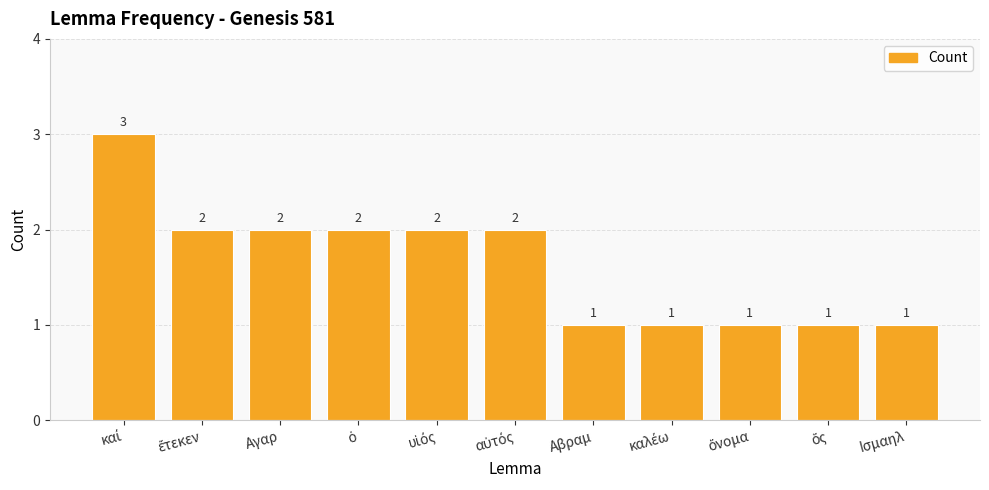

Is it true that the value at Αγαρ is 3?

False